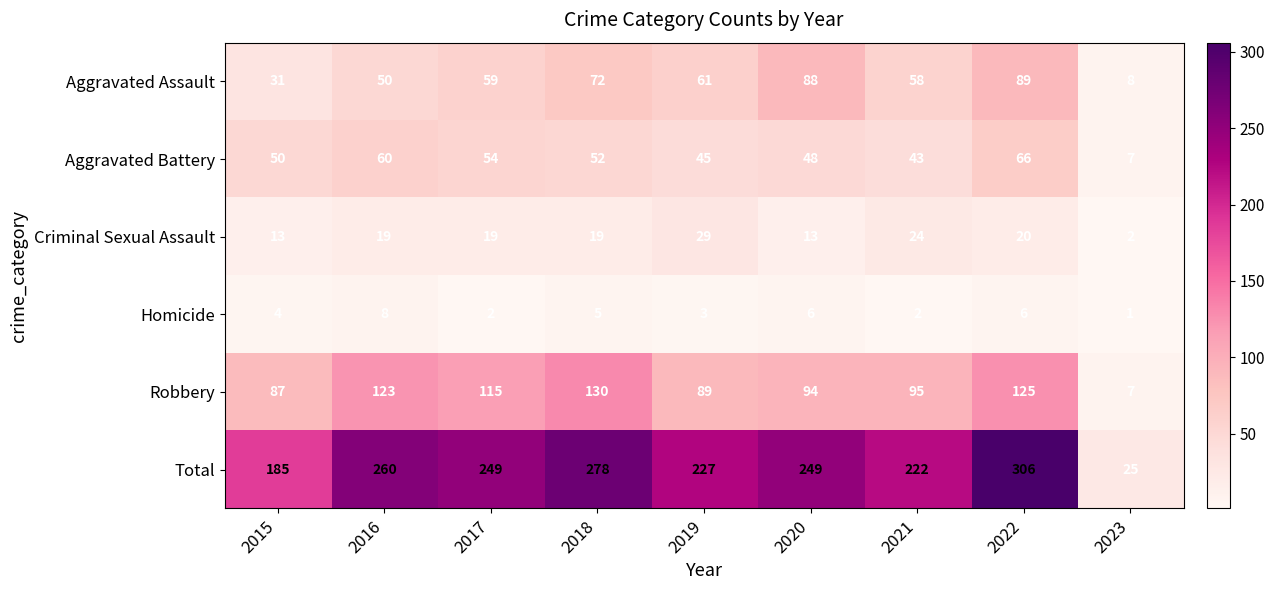

The Criminal Sexual Assault series shows 13 at 2020. True or false?

True